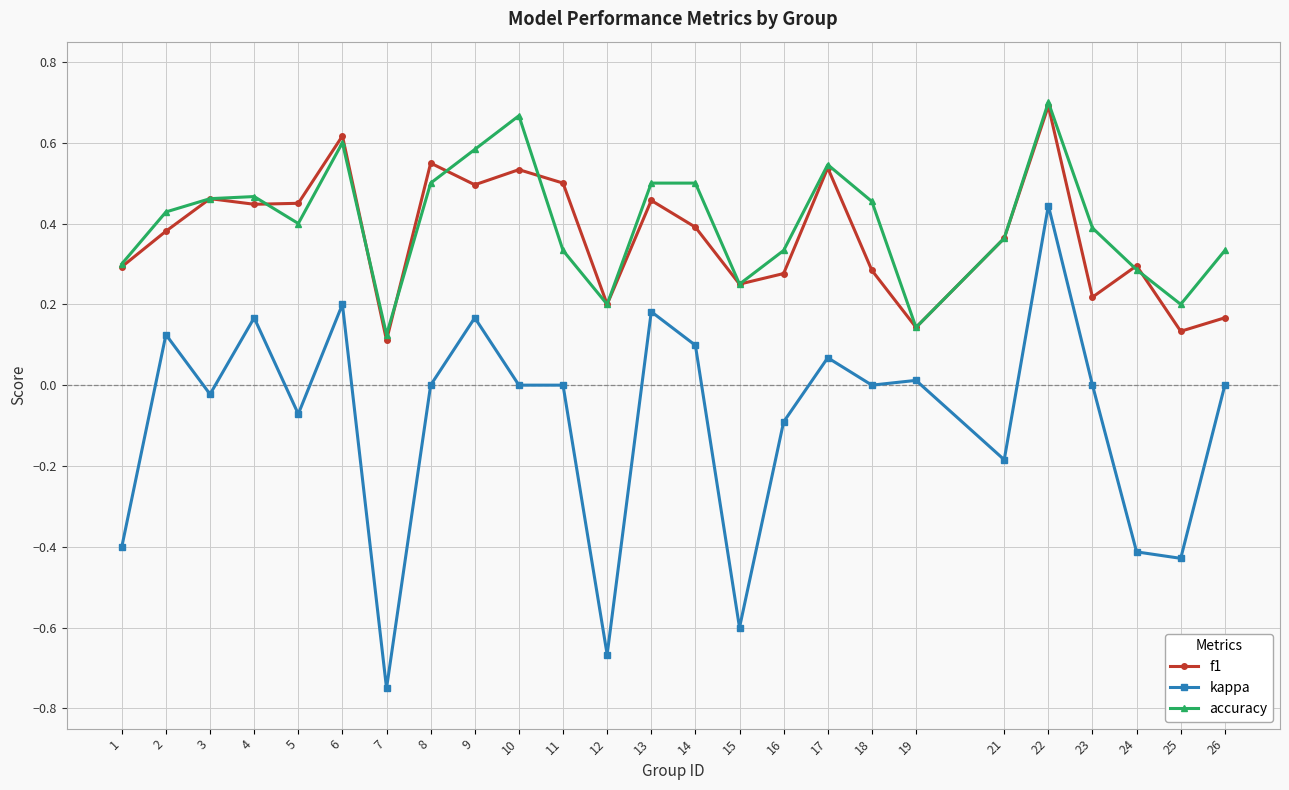

Is the value of kappa at 25 greater than the value of accuracy at 17?

No